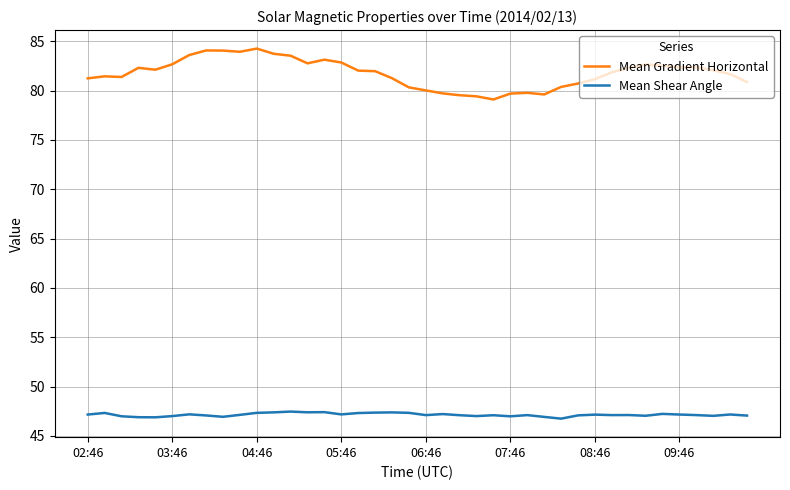

True or false: Mean Shear Angle and Mean Gradient Horizontal intersect in this chart.

False